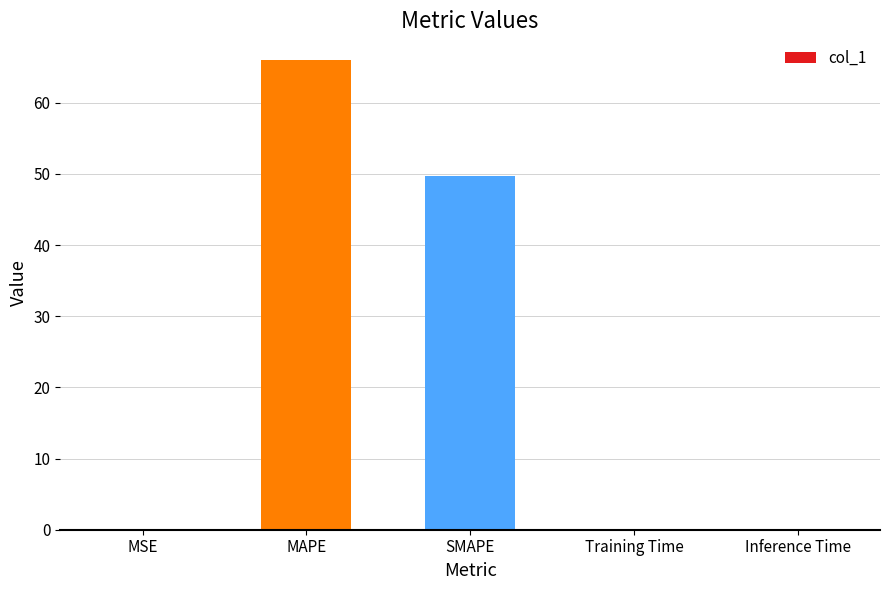

Between MAPE and SMAPE, which is larger?

MAPE